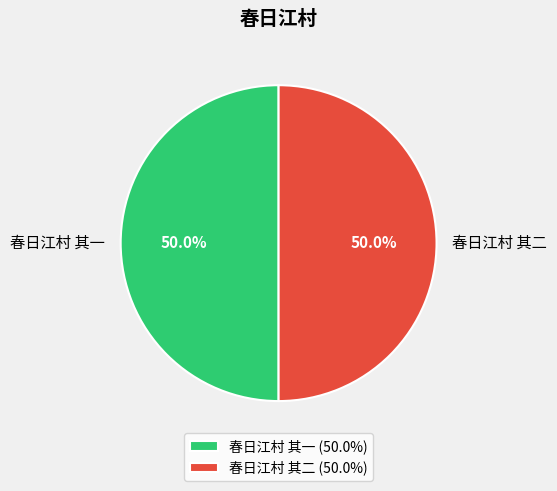

The 春日江村 其二 slice represents 56% of the pie. True or false?

False